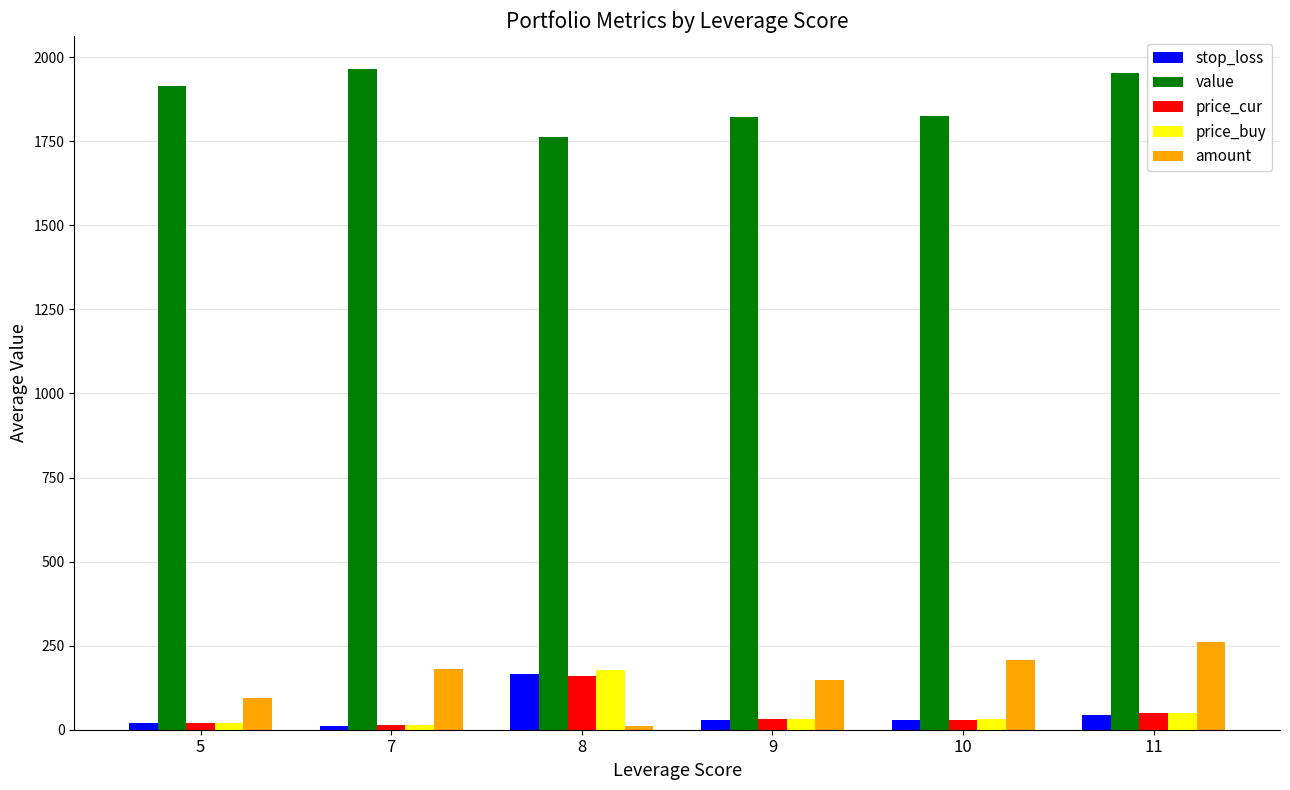

The value of value at 9 is 379.4. True or false?

False